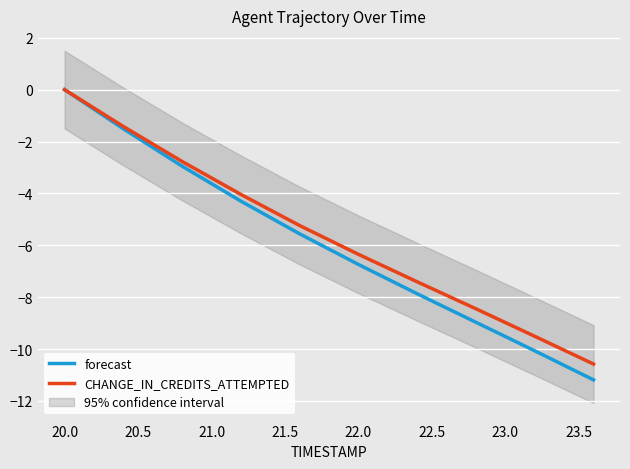

At which label does CHANGE_IN_CREDITS_ATTEMPTED first exceed -5?

20.0